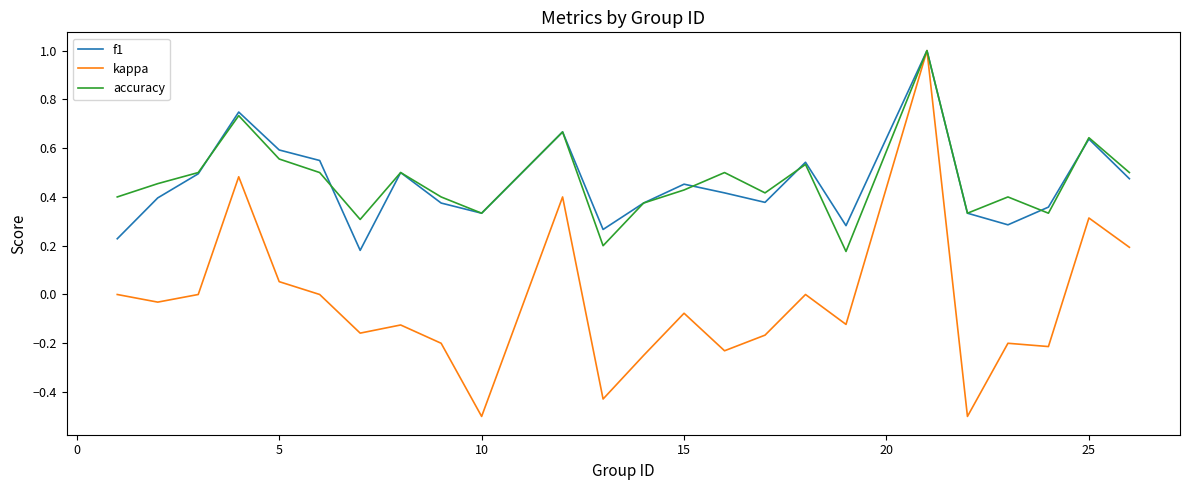

Which series has the largest total across all categories?

accuracy